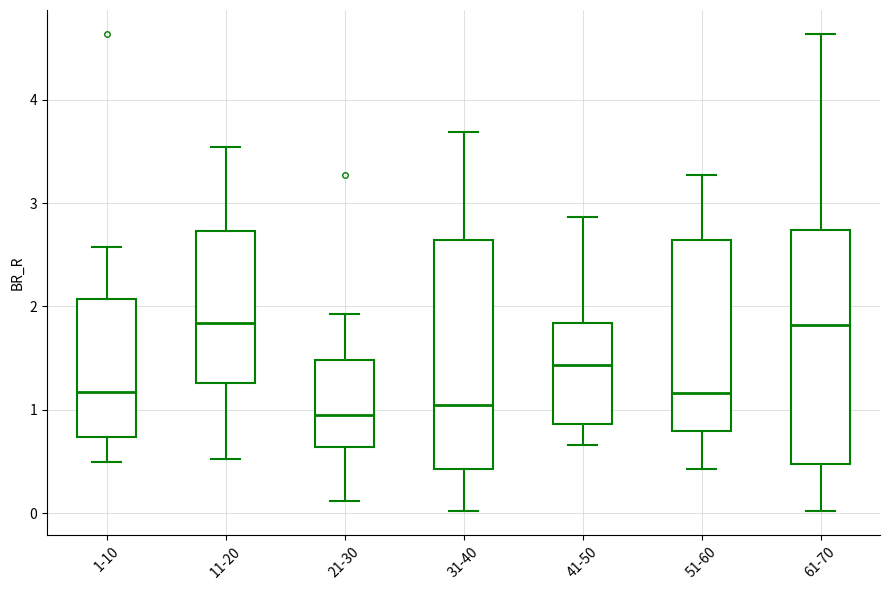

Reading left to right, transcribe this box plot: for each box, give where its median line is, the range the box spans, and where its two whiskers end, as read against the y-axis. The values are not printed on the chart, so give them approximately, as read against the axis.

1-10: median 1.2, box 0.7 to 2.1, whiskers 0.5 to 2.6
11-20: median 1.8, box 1.3 to 2.7, whiskers 0.5 to 3.5
21-30: median 0.9, box 0.6 to 1.5, whiskers 0.1 to 1.9
31-40: median 1.0, box 0.4 to 2.6, whiskers 0.0 to 3.7
41-50: median 1.4, box 0.9 to 1.8, whiskers 0.7 to 2.9
51-60: median 1.2, box 0.8 to 2.6, whiskers 0.4 to 3.3
61-70: median 1.8, box 0.5 to 2.7, whiskers 0.0 to 4.6